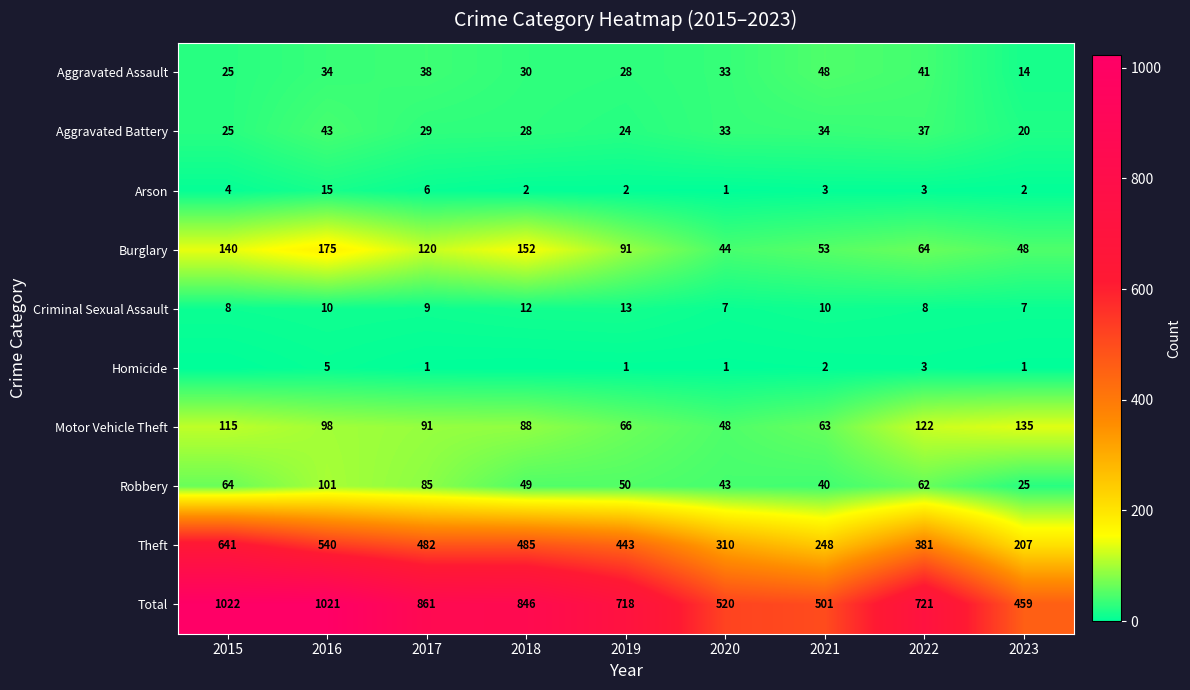

How many data points in Homicide are above 1?

3